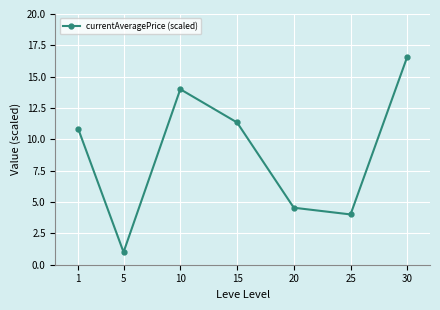

Is this an area chart (filled region under the line)?

No